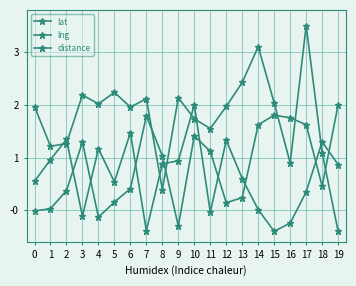

What is the difference between the maximum and minimum values in the lng series?

2.4